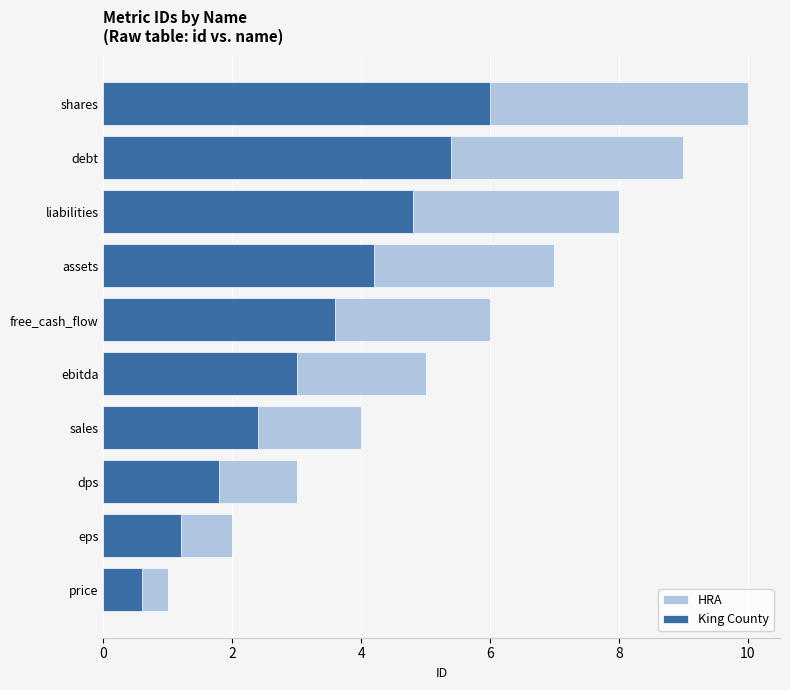

What is the value of the King County bar at the 6th from the left?

3.6